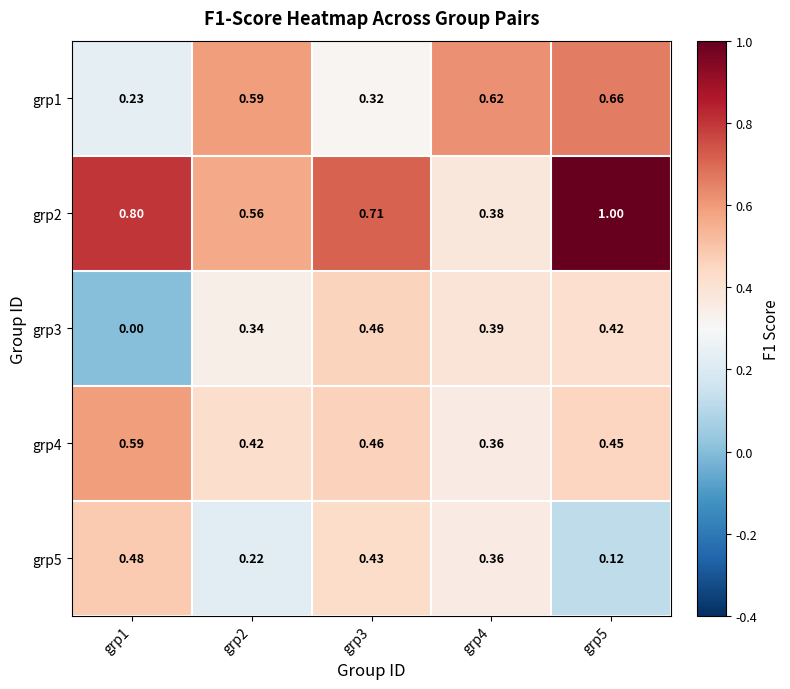

Is the value of grp1 at grp1 greater than the value of grp2 at grp4?

No